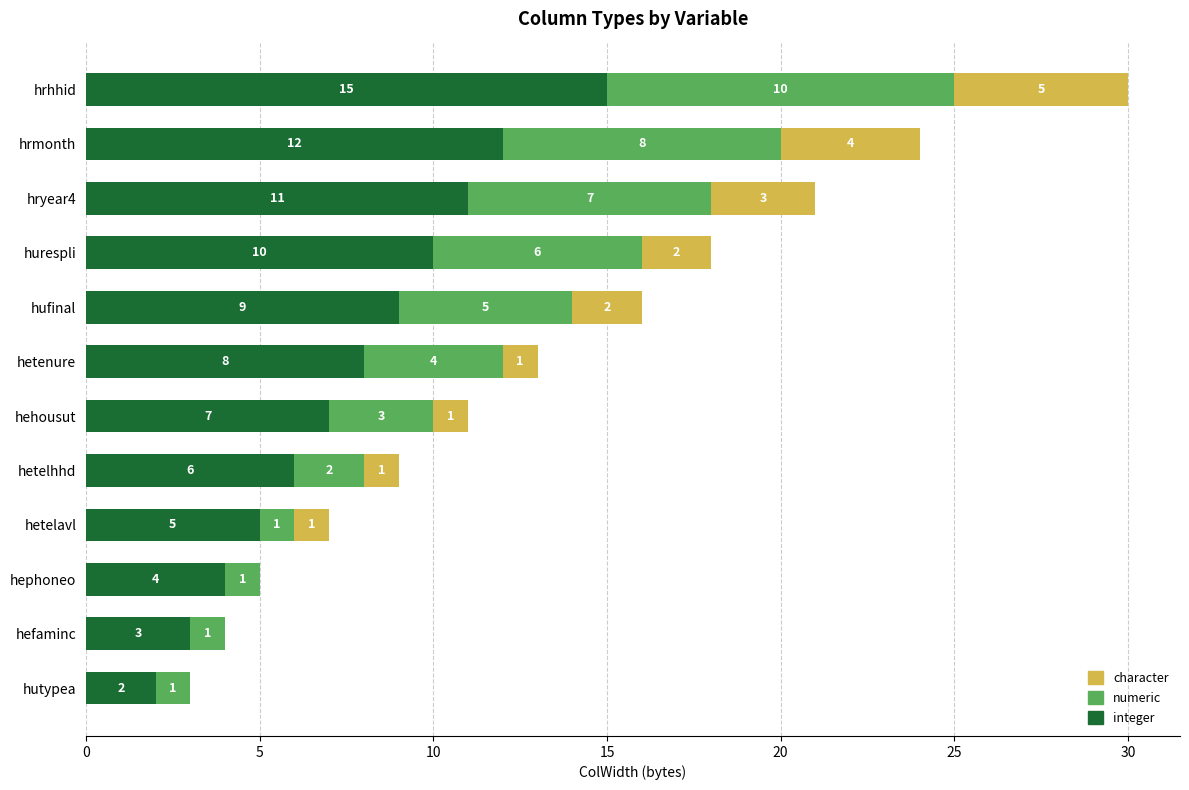

What is the approximate value of integer at hehousut, to the nearest 10?

10